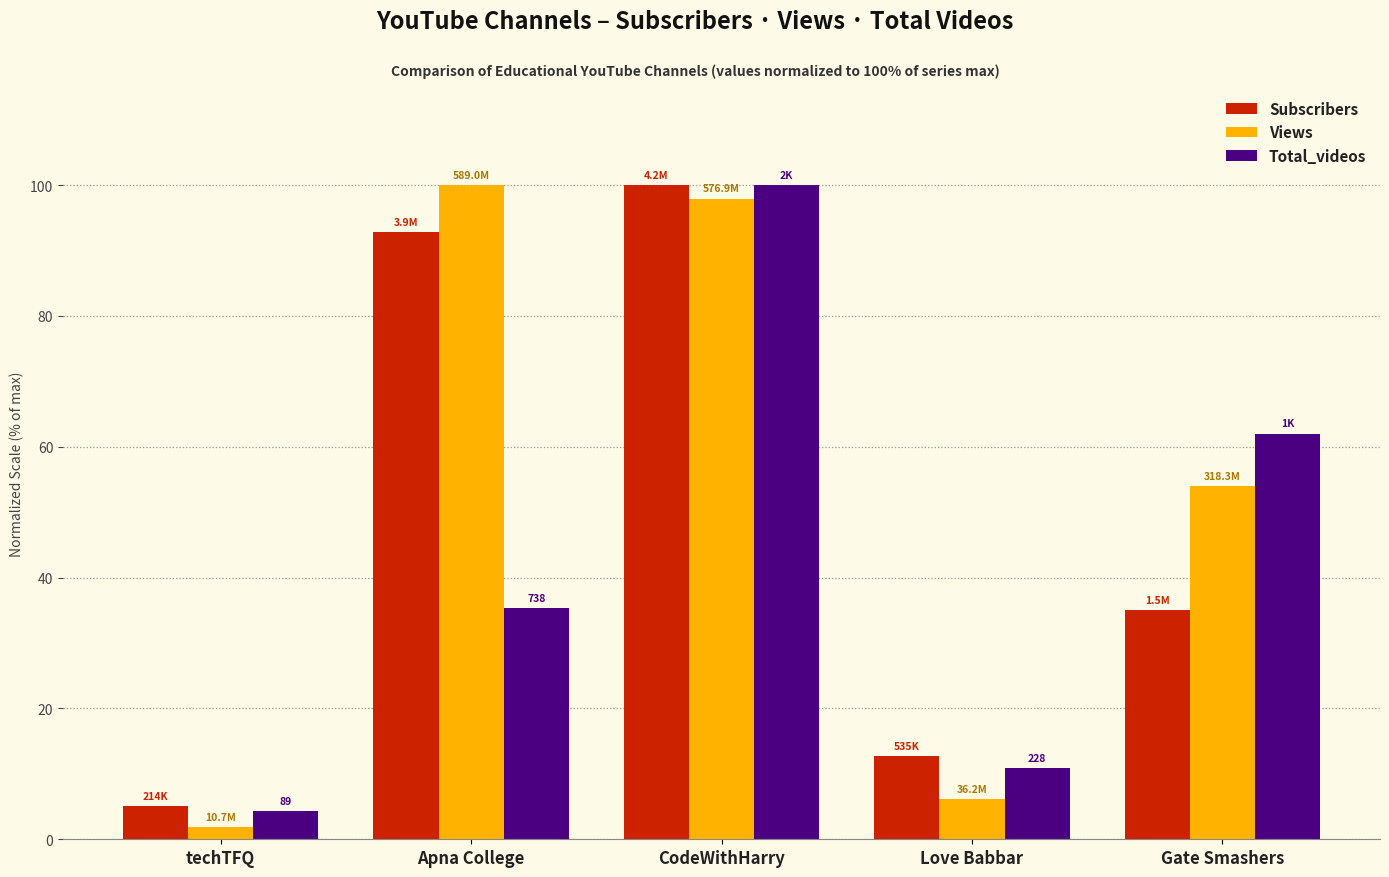

Does the chart contain any negative values?

No